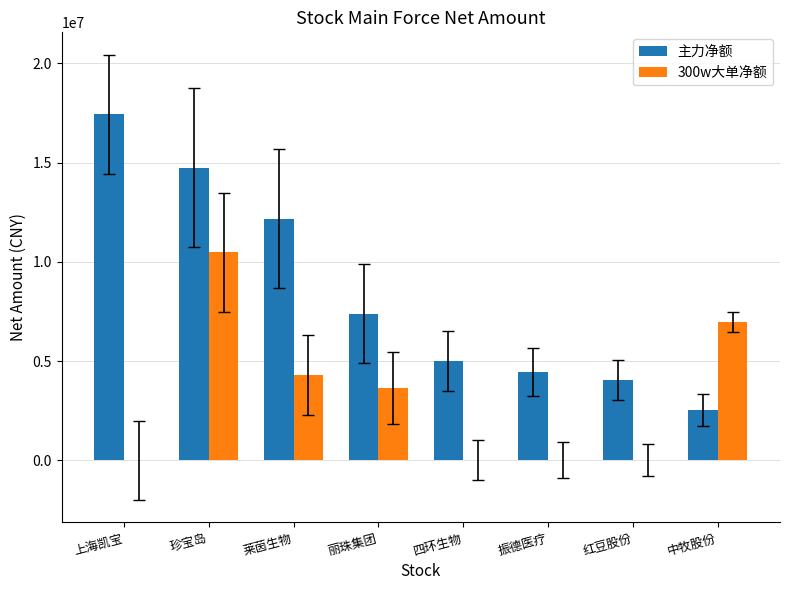

What are all the series names shown in the legend?

主力净额, 300w大单净额